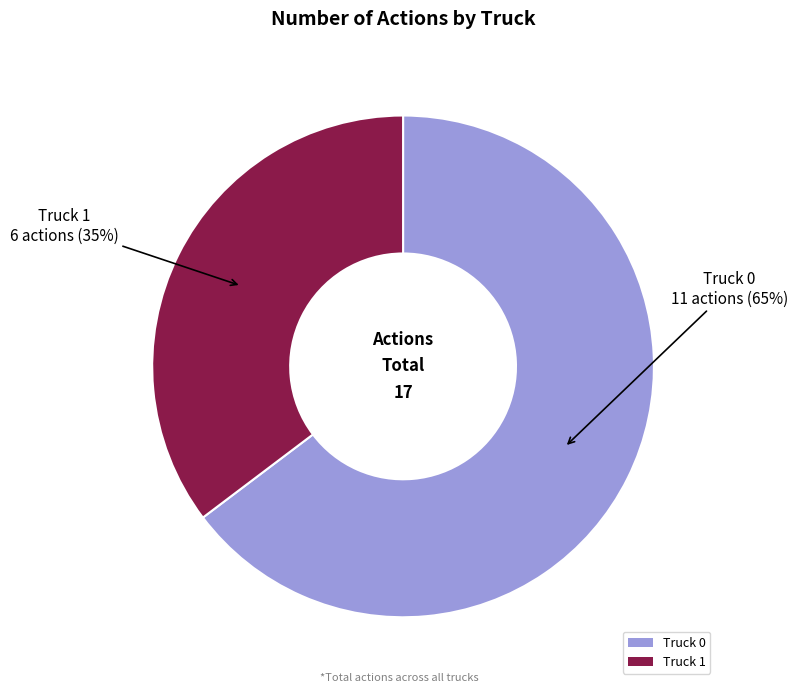

What is the majority slice?

Truck 0